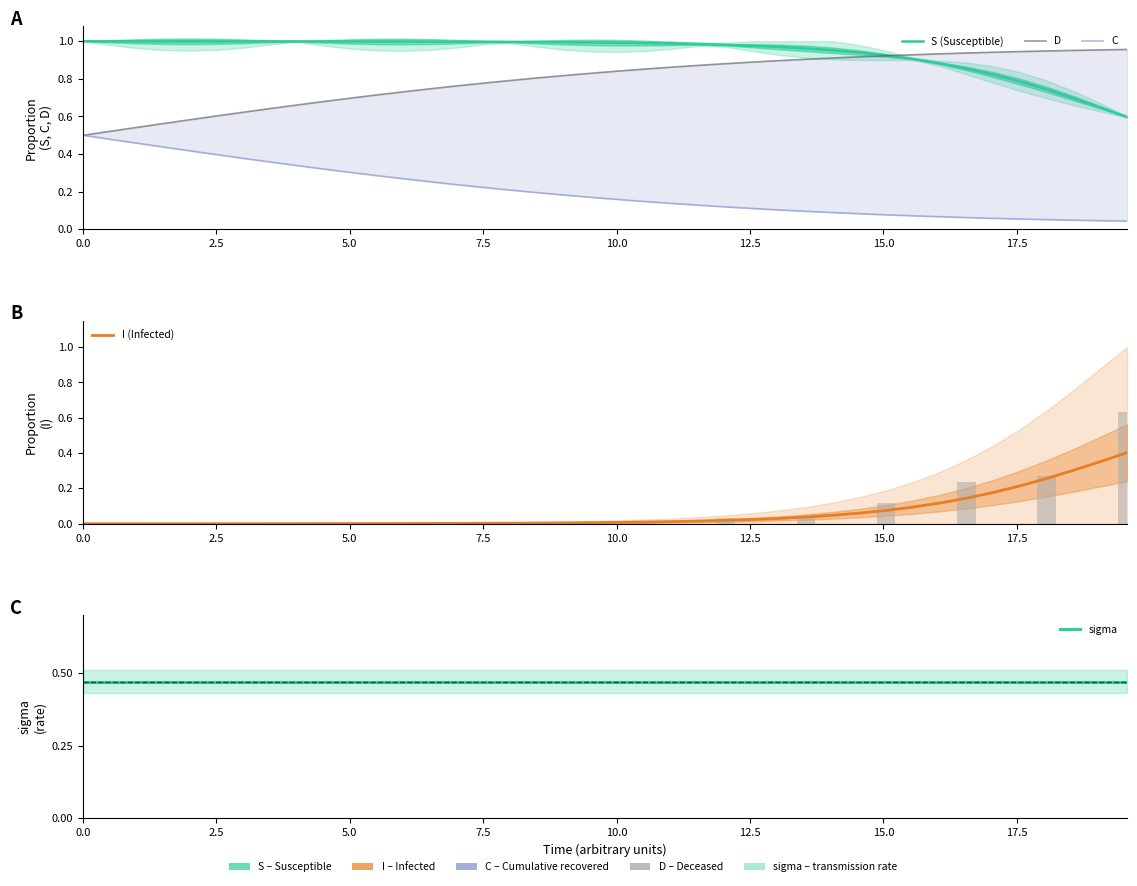

The value of S (Susceptible) at 12.5 is 1.0. True or false?

True